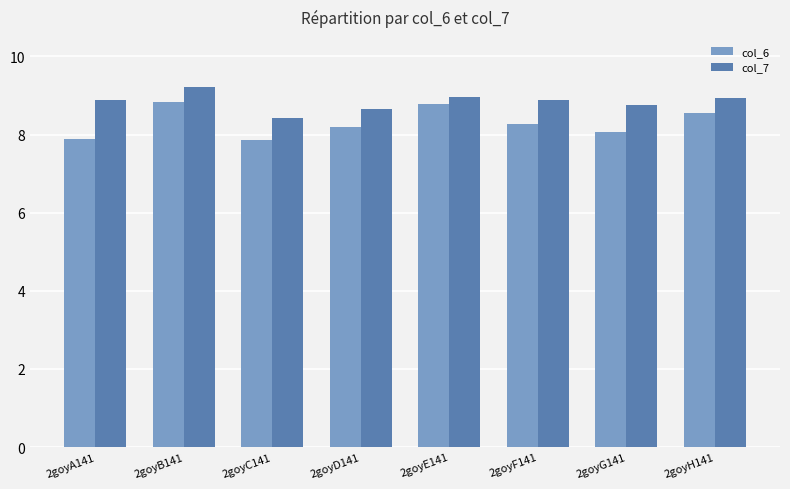

The col_7 series shows 3.1 at 2goyC141. True or false?

False